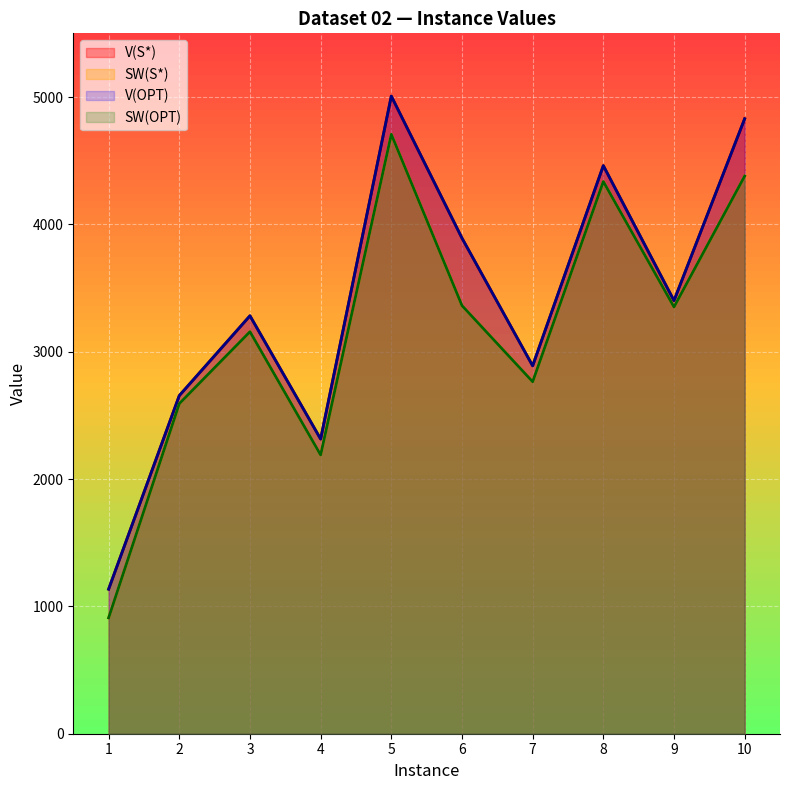

At which category is the sum across all series the highest?

5